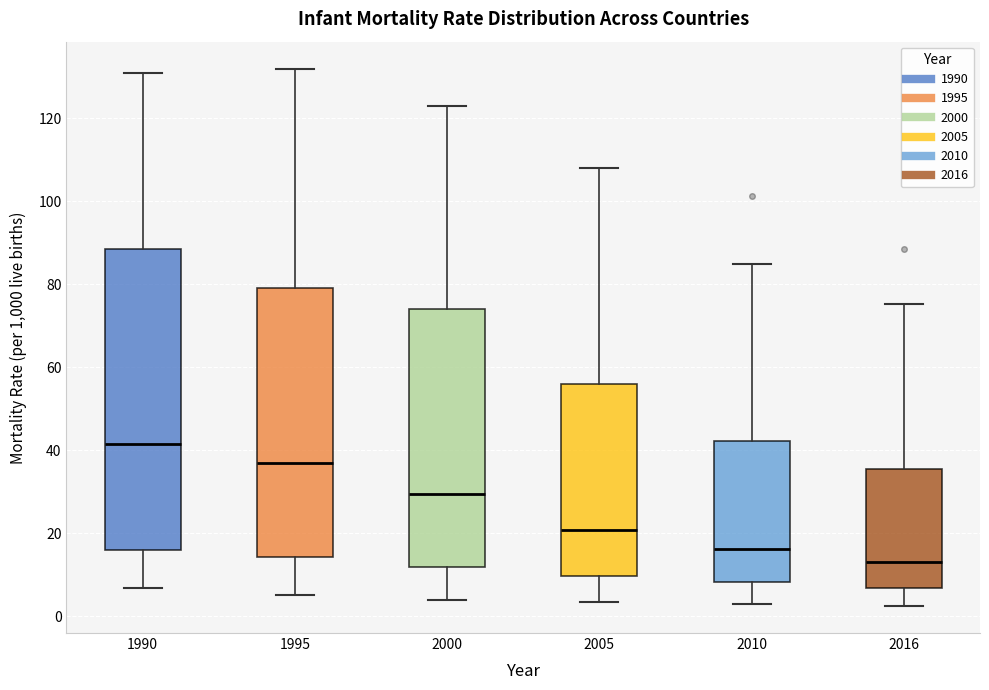

Which box's median line is the lowest?

2016